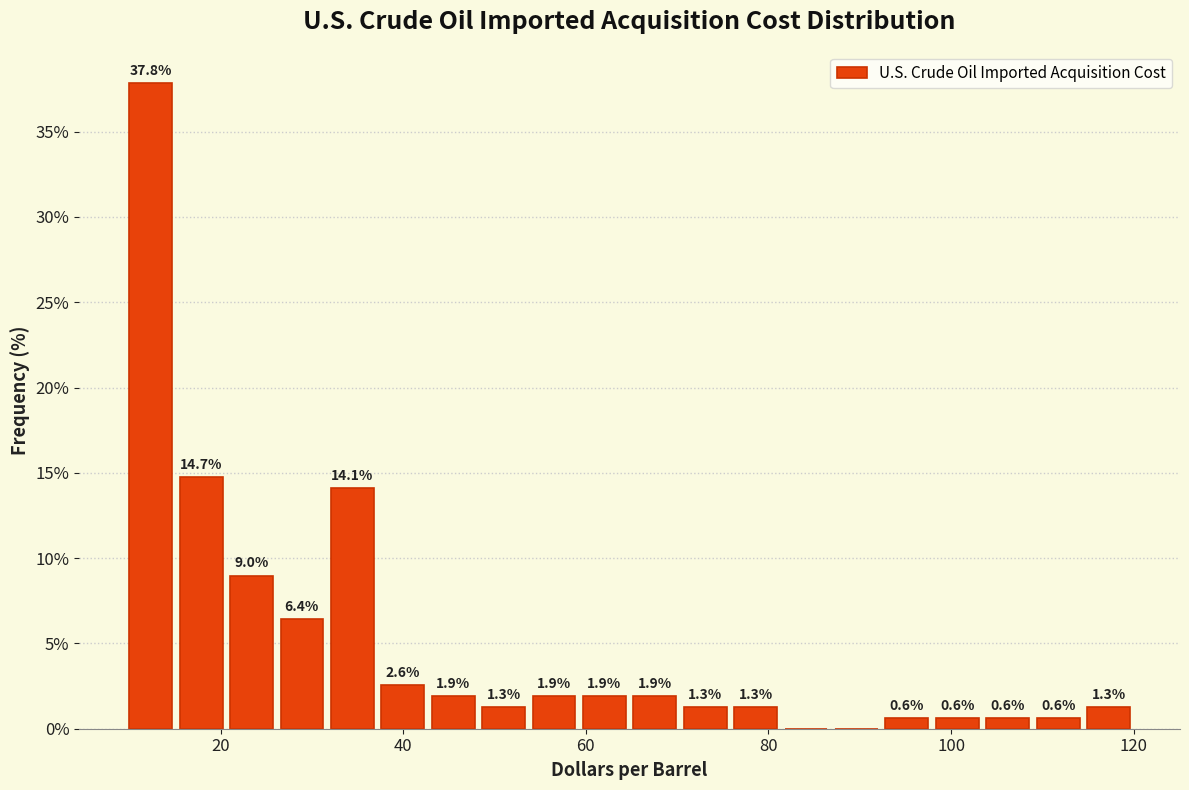

Read against the x-axis, roughly where is the centre of the tallest bar?

12